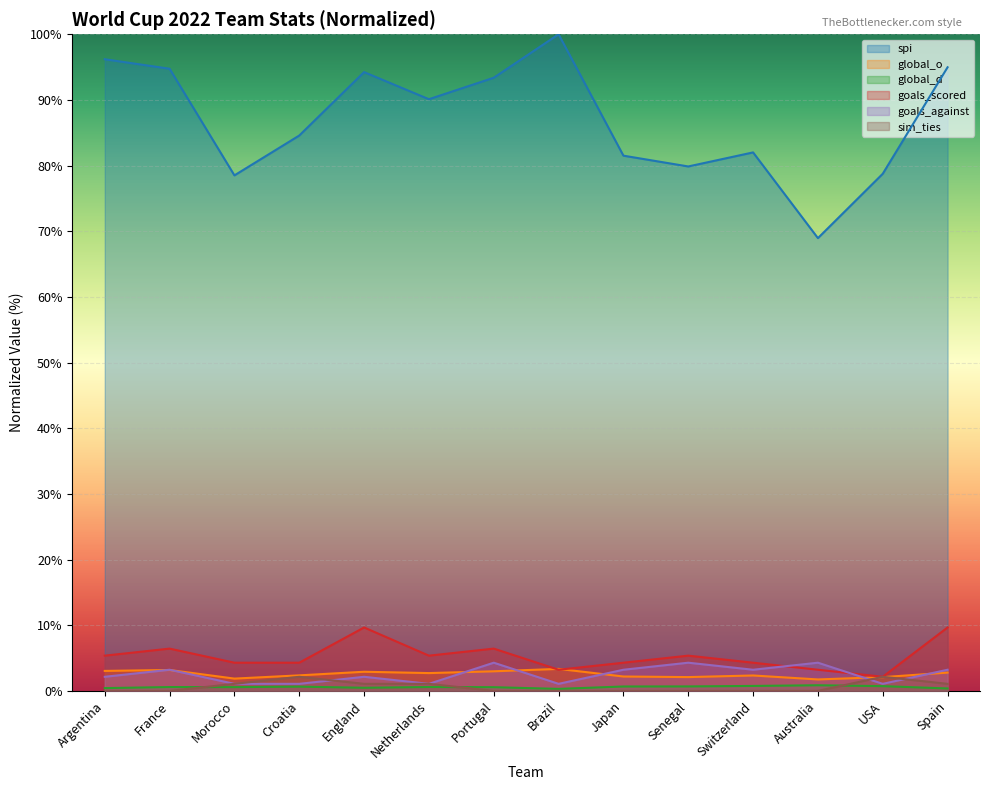

Reading left to right, what are all the values shown in this chart?

spi: Argentina=96.2	France=94.8	Morocco=78.5	Croatia=84.6	England=94.2	Netherlands=90.1	Portugal=93.4	Brazil=100.0	Japan=81.5	Senegal=79.9	Switzerland=82.0	Australia=69.0	USA=78.8	Spain=95.0
global_o: Argentina=3.0	France=3.2	Morocco=1.9	Croatia=2.4	England=2.9	Netherlands=2.7	Portugal=3.0	Brazil=3.4	Japan=2.2	Senegal=2.1	Switzerland=2.3	Australia=1.7	USA=2.1	Spain=2.8
global_d: Argentina=0.4	France=0.6	Morocco=0.6	Croatia=0.6	England=0.5	Netherlands=0.6	Portugal=0.6	Brazil=0.3	Japan=0.7	Senegal=0.7	Switzerland=0.8	Australia=0.9	USA=0.7	Spain=0.4
goals_scored: Argentina=5.4	France=6.4	Morocco=4.3	Croatia=4.3	England=9.7	Netherlands=5.4	Portugal=6.4	Brazil=3.2	Japan=4.3	Senegal=5.4	Switzerland=4.3	Australia=3.2	USA=2.1	Spain=9.7
goals_against: Argentina=2.1	France=3.2	Morocco=1.1	Croatia=1.1	England=2.1	Netherlands=1.1	Portugal=4.3	Brazil=1.1	Japan=3.2	Senegal=4.3	Switzerland=3.2	Australia=4.3	USA=1.1	Spain=3.2
sim_ties: Argentina=0.0	France=0.0	Morocco=1.1	Croatia=2.1	England=1.1	Netherlands=1.1	Portugal=0.0	Brazil=0.0	Japan=0.0	Senegal=0.0	Switzerland=0.0	Australia=0.0	USA=2.1	Spain=1.1